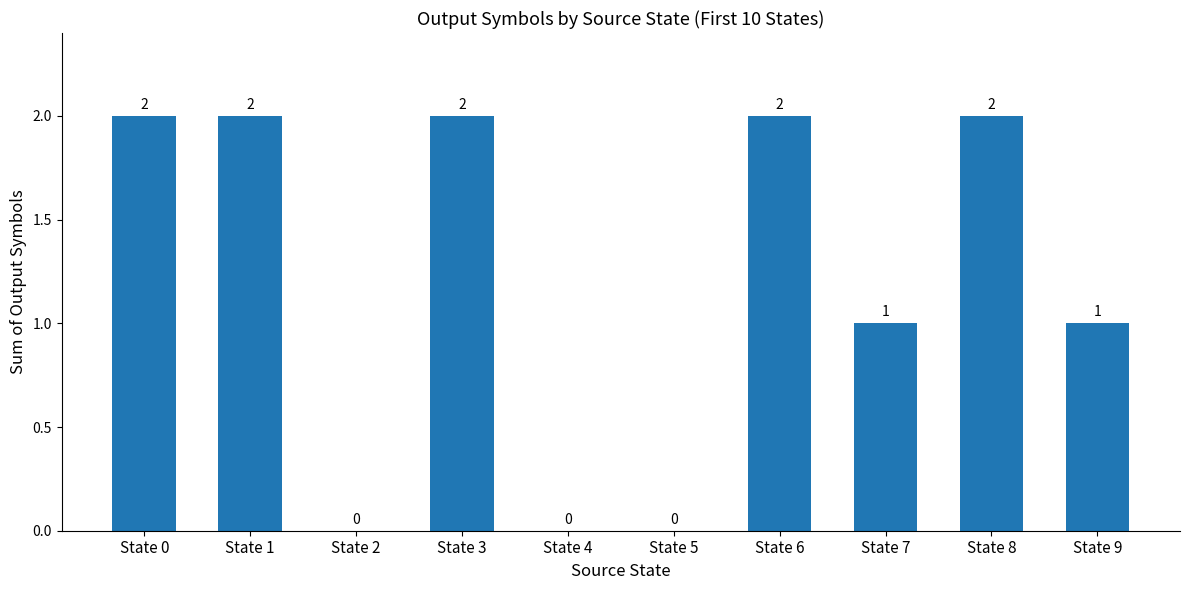

What is the maximum value shown in the chart?

2